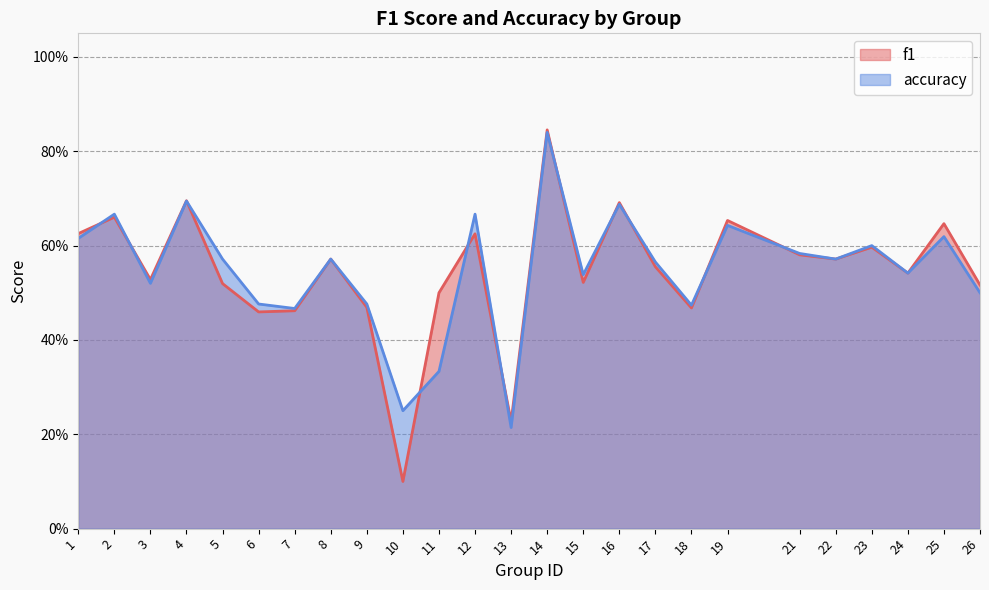

Rank the series by their maximum value, from highest to lowest.

f1, accuracy